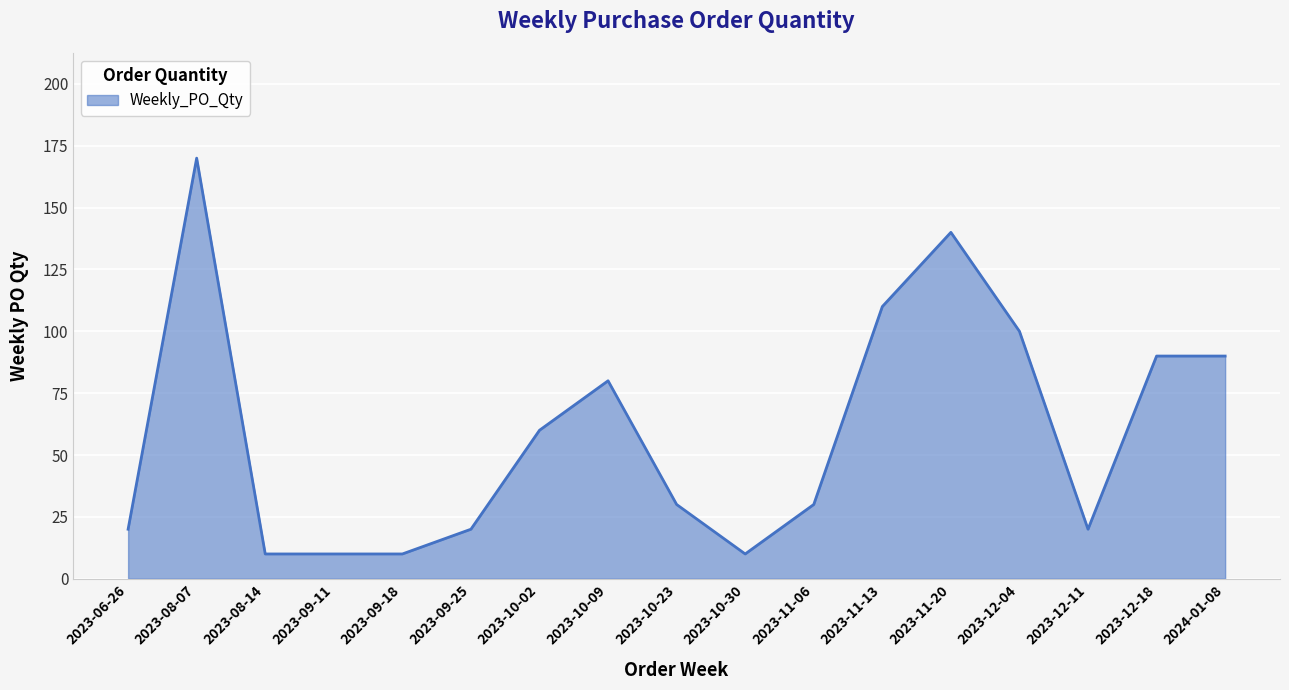

The value at 2023-10-30 is 10. True or false?

True